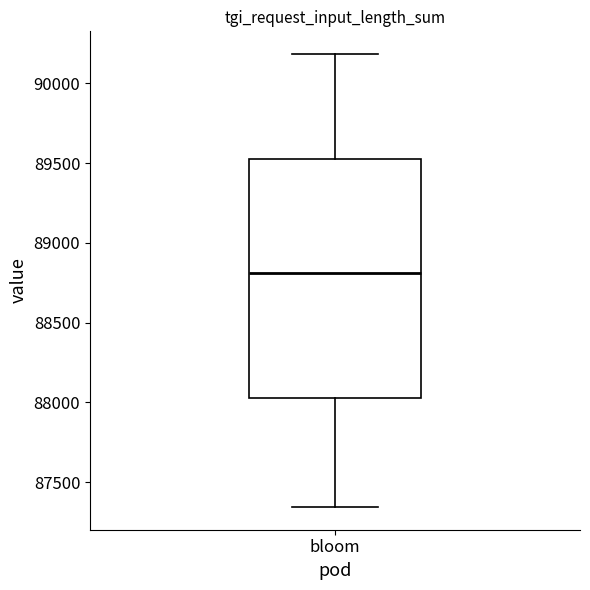

Where does the lower whisker of the box for bloom end on the y-axis? The values are not printed on the chart, so give them approximately, as read against the axis.

87350